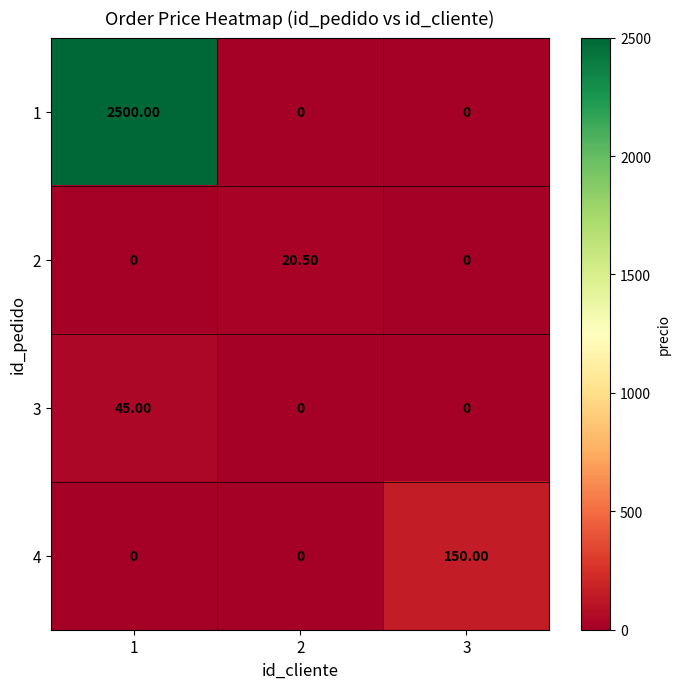

What is the difference between the maximum and minimum values in the 2 series?

20.5